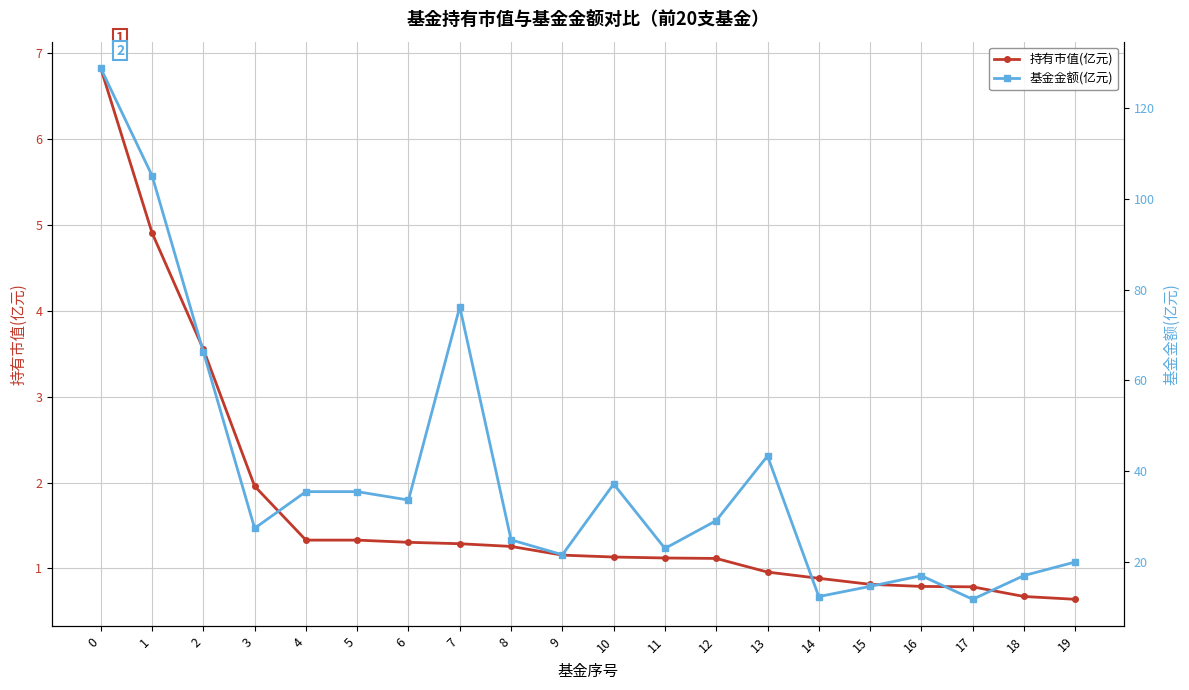

Reading left to right, what are all the values shown in this chart?

持有市值(亿元): 6.8	4.9	3.6	2.0	1.3	1.3	1.3	1.3	1.3	1.2	1.1	1.1	1.1	1.0	0.9	0.8	0.8	0.8	0.7	0.6
基金金额(亿元): 128.8	105.1	66.3	27.4	35.5	35.5	33.6	76.2	24.8	21.5	37.1	22.9	29.1	43.3	12.3	14.6	16.9	11.7	16.9	19.9